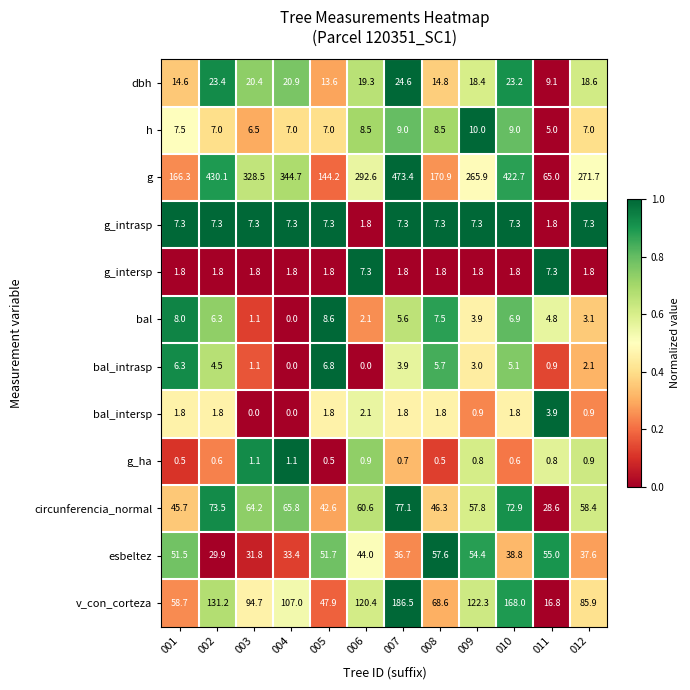

At which category does the chart reach its peak across all series?

007